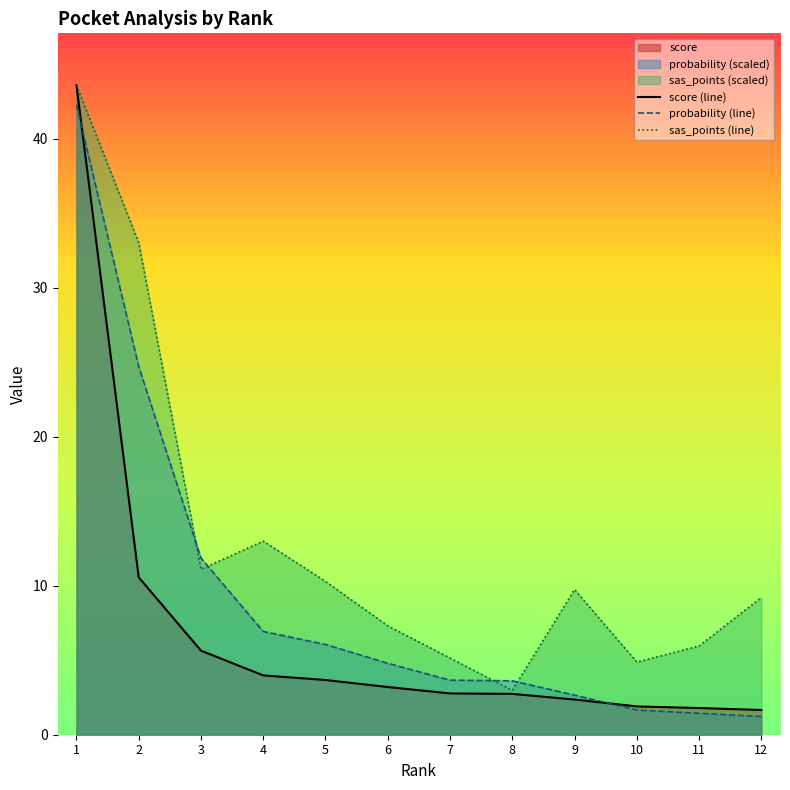

Rank the series by their average value, from lowest to highest.

score (line), probability (line), sas_points (line)